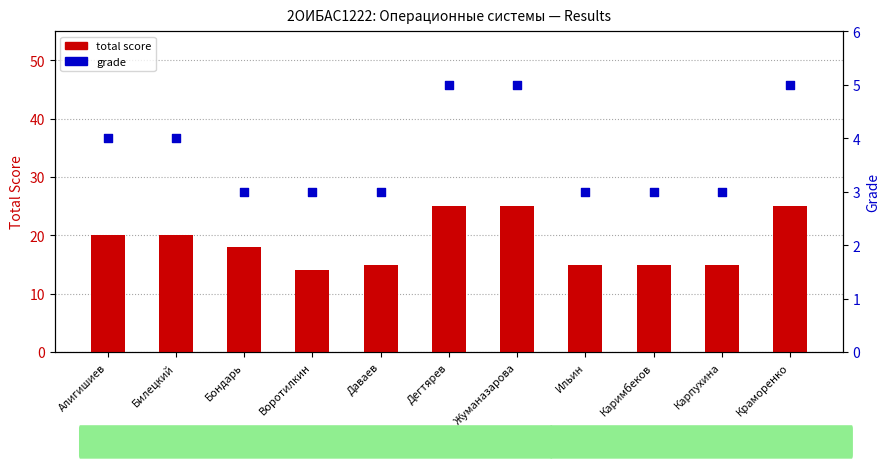

Which series has the largest Y range (max minus min)?

total score